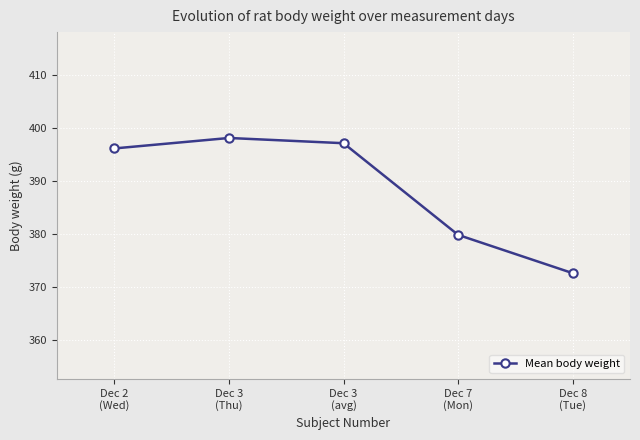

What is the change in value from Dec 2
(Wed) to Dec 3
(Thu)?

+2.0